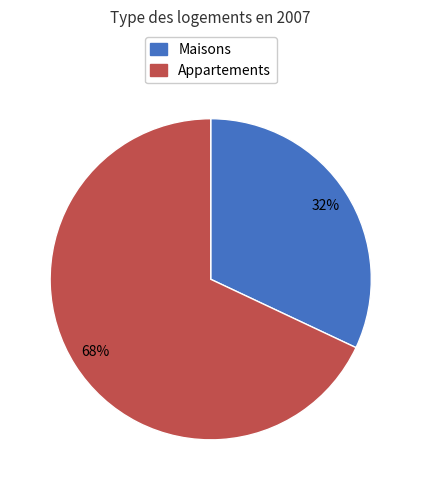

How many segments does this pie chart have?

2